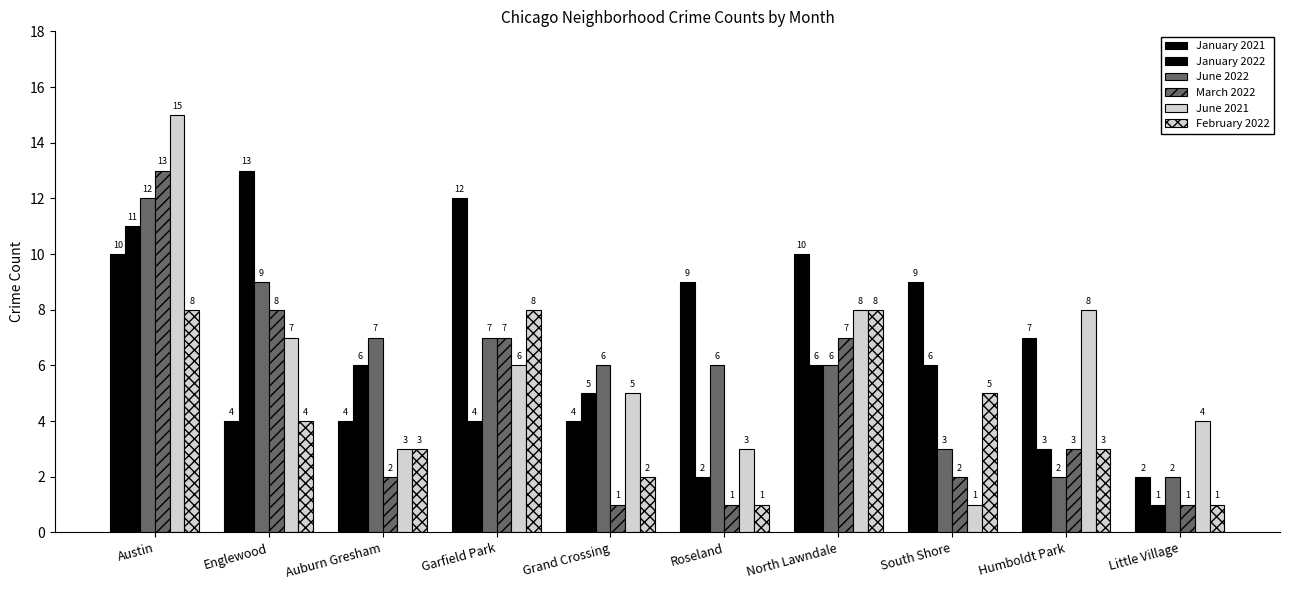

List the labels in order of June 2022 value, smallest first.

Humboldt Park, Little Village, South Shore, Grand Crossing, Roseland, North Lawndale, Auburn Gresham, Garfield Park, Englewood, Austin